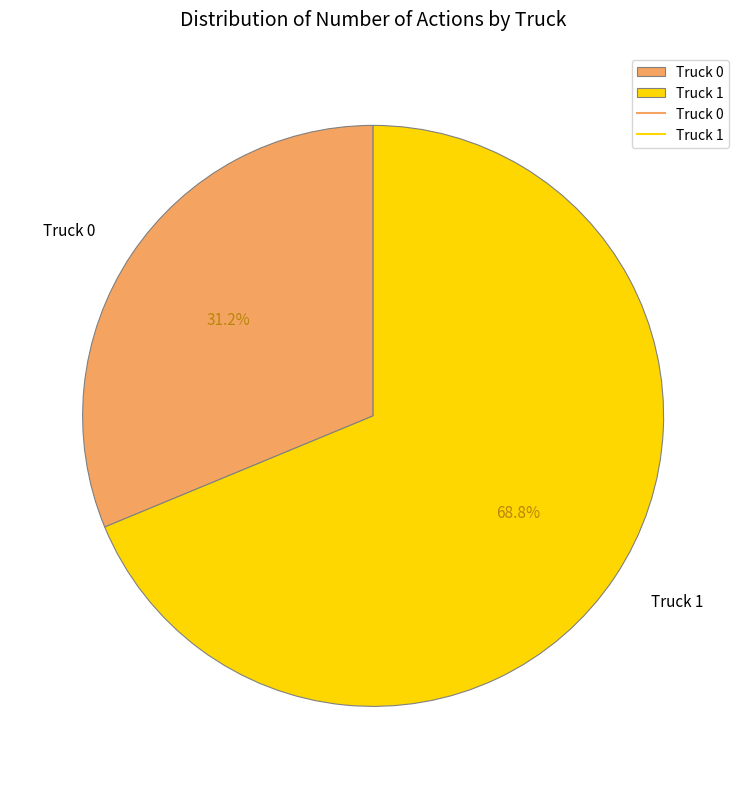

Which category has the biggest portion of the pie?

Truck 1